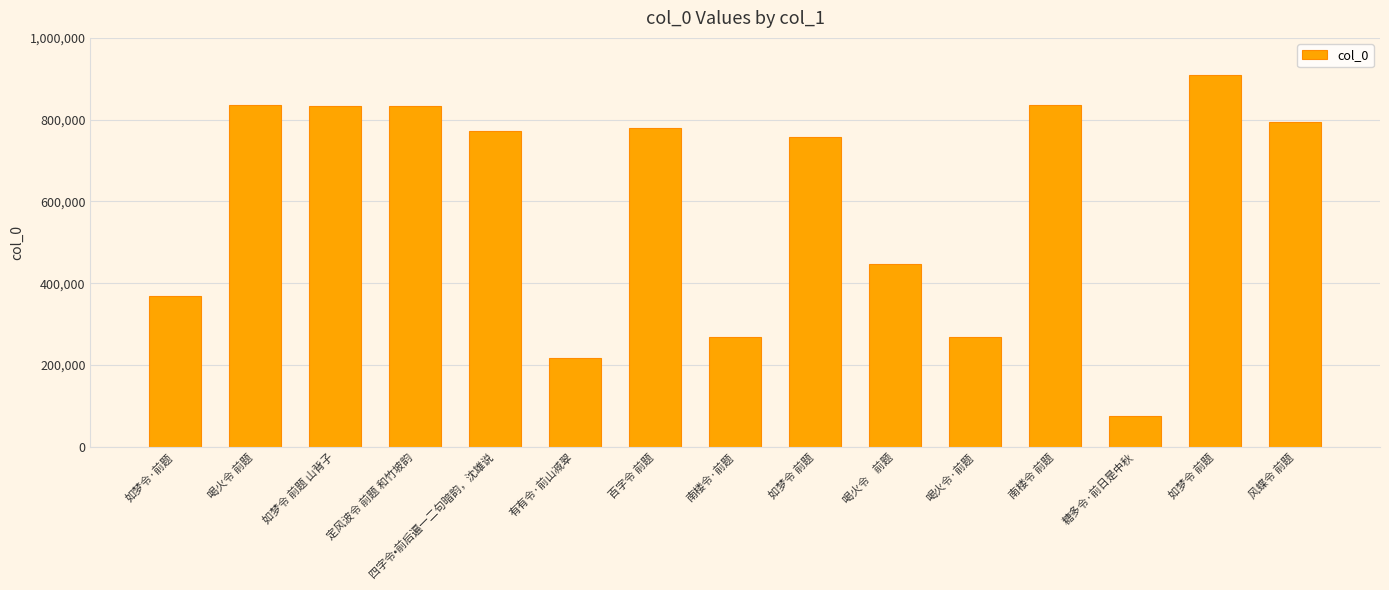

How many bars are there in total?

15